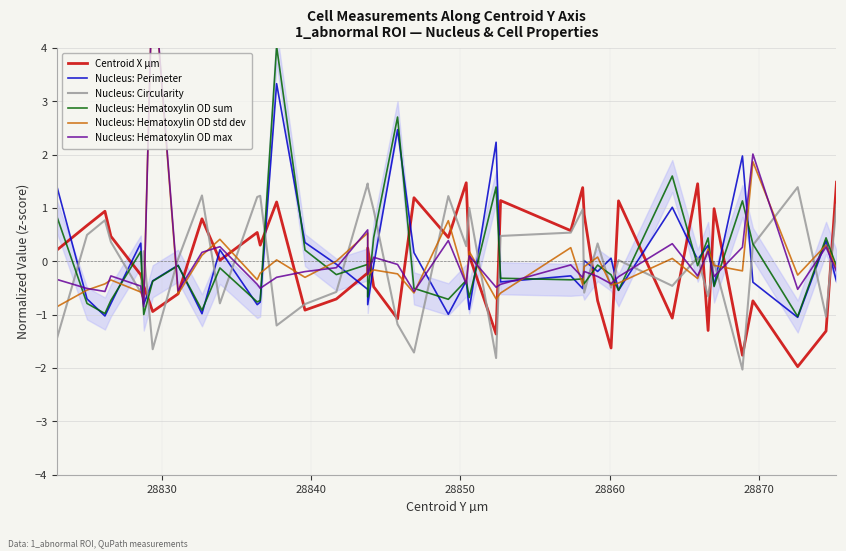

How many lines are shown in the chart?

6